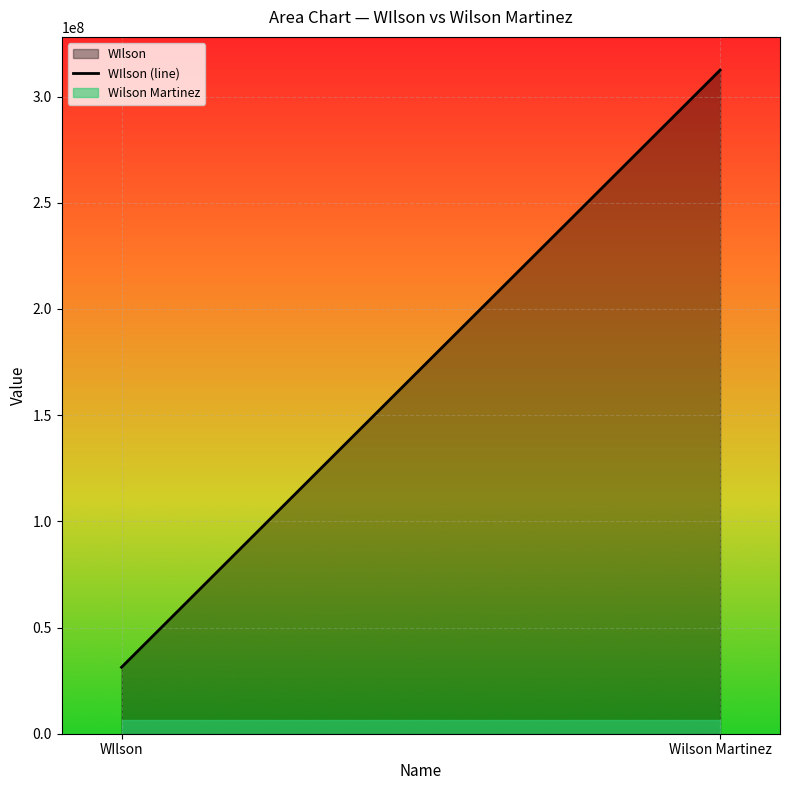

What is the maximum value shown in the chart?

312445566.0